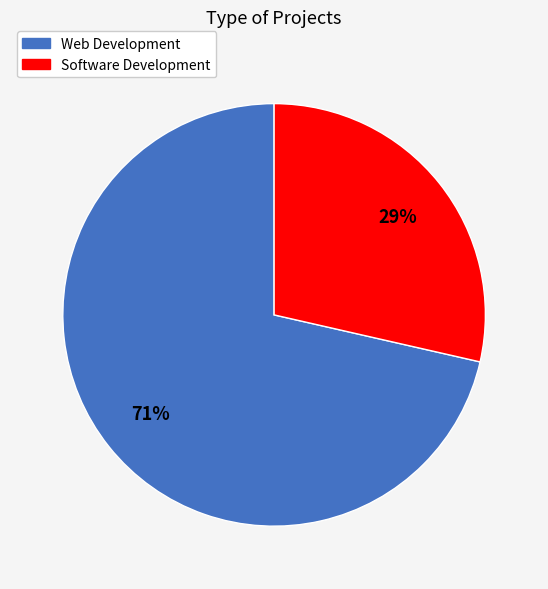

To the nearest percent, what is the average slice percentage?

50%